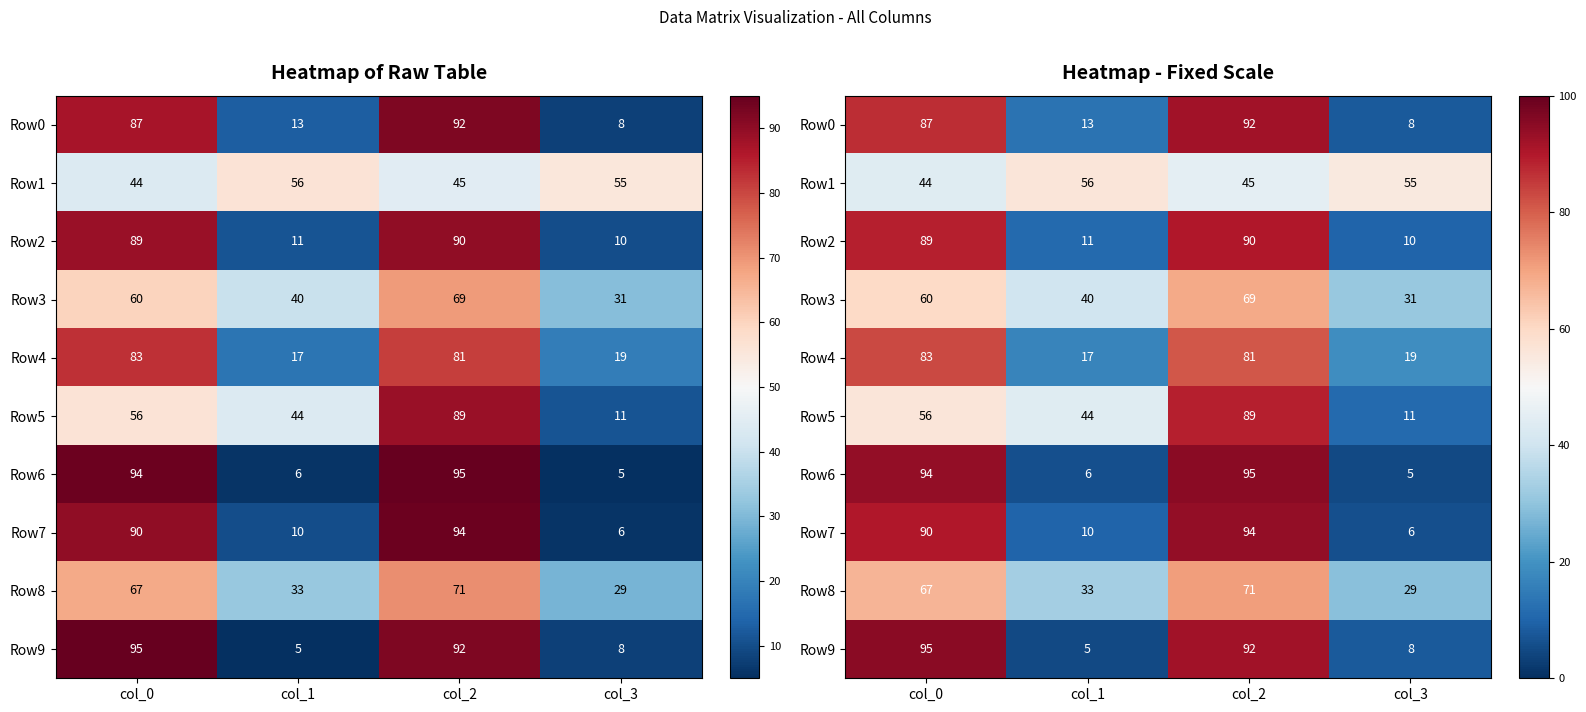

What is the total value across all series at col_2?

818